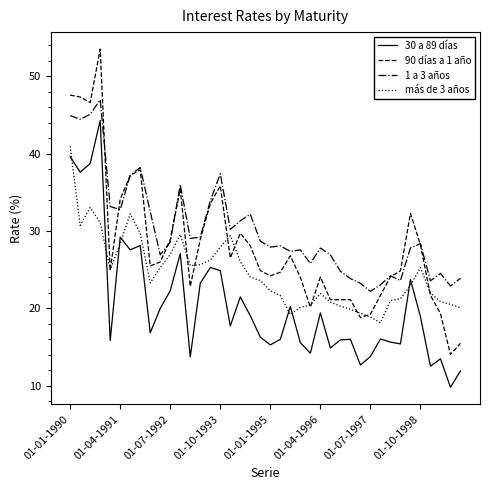

List the series in order of their peak value, lowest first.

más de 3 años, 30 a 89 días, 1 a 3 años, 90 días a 1 año